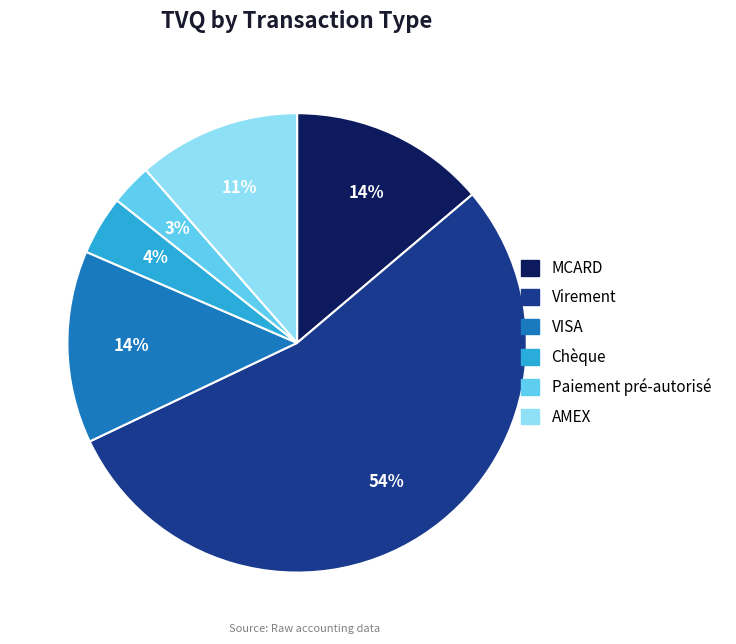

To the nearest percent, what is the difference between the largest and smallest slice percentages?

51%